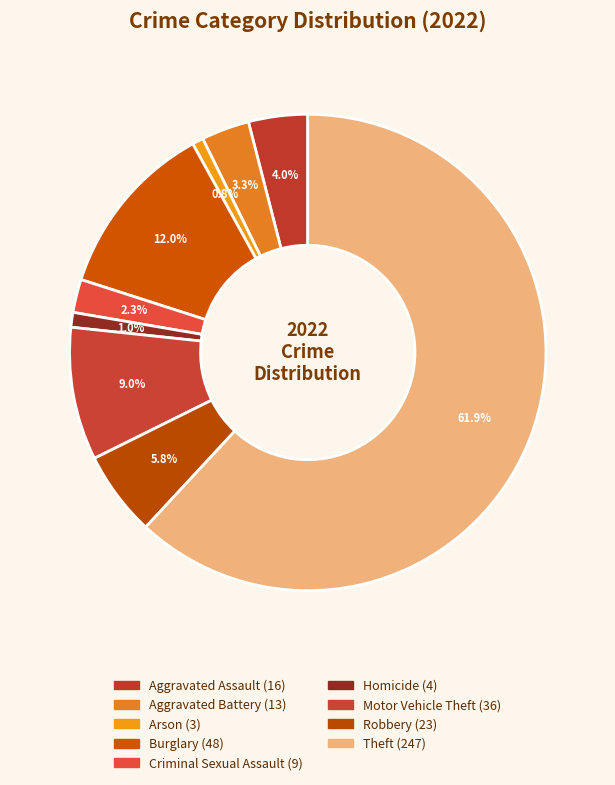

Which has a higher value, Arson or Criminal Sexual Assault?

Criminal Sexual Assault